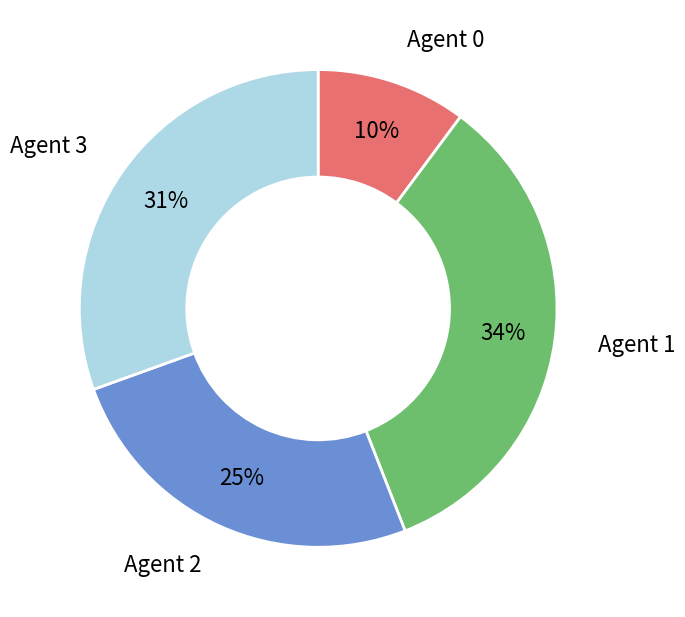

To the nearest percent, what is the average slice percentage?

25%